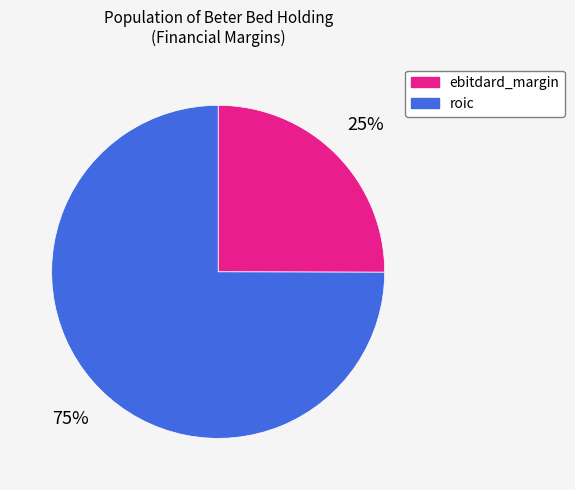

Count the number of slices in the pie.

2